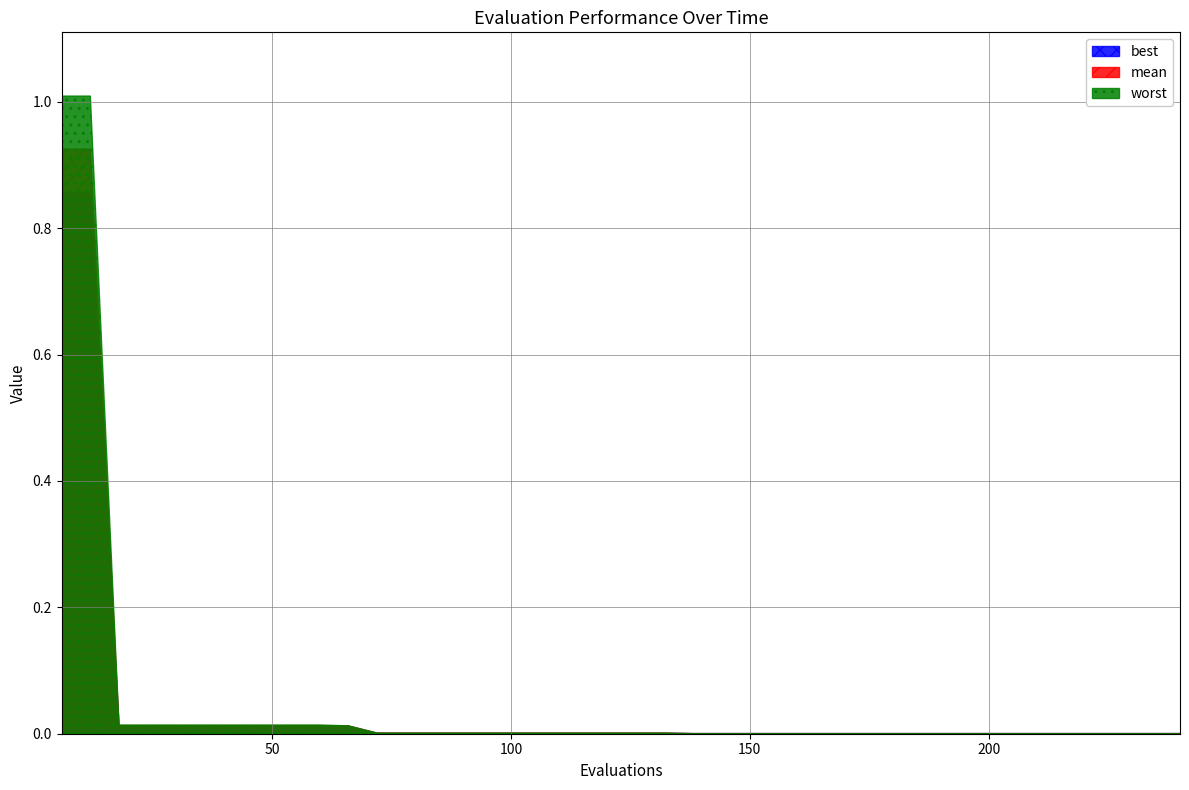

Reading right to left, what are all the values shown in this chart?

evals: 39=240.0	38=234.0	37=228.0	36=222.0	35=216.0	34=210.0	33=204.0	32=198.0	31=192.0	30=186.0	29=180.0	28=174.0	27=168.0	26=162.0	25=156.0	24=150.0	23=144.0	22=138.0	21=132.0	20=126.0	19=120.0	18=114.0	17=108.0	16=102.0	15=96.0	14=90.0	13=84.0	12=78.0	11=72.0	10=66.0	9=60.0	8=54.0	7=48.0	6=42.0	5=36.0	4=30.0	worst=24.0	best=18.0	mean=12.0	evals=6.0
mean: 39=0.0	38=0.0	37=0.0	36=0.0	35=0.0	34=0.0	33=0.0	32=0.0	31=0.0	30=0.0	29=0.0	28=0.0	27=0.0	26=0.0	25=0.0	24=0.0	23=0.0	22=0.0	21=0.0	20=0.0	19=0.0	18=0.0	17=0.0	16=0.0	15=0.0	14=0.0	13=0.0	12=0.0	11=0.0	10=0.0	9=0.0	8=0.0	7=0.0	6=0.0	5=0.0	4=0.0	worst=0.0	best=0.0	mean=0.9	evals=0.9
best: 39=0.0	38=0.0	37=0.0	36=0.0	35=0.0	34=0.0	33=0.0	32=0.0	31=0.0	30=0.0	29=0.0	28=0.0	27=0.0	26=0.0	25=0.0	24=0.0	23=0.0	22=0.0	21=0.0	20=0.0	19=0.0	18=0.0	17=0.0	16=0.0	15=0.0	14=0.0	13=0.0	12=0.0	11=0.0	10=0.0	9=0.0	8=0.0	7=0.0	6=0.0	5=0.0	4=0.0	worst=0.0	best=0.0	mean=0.9	evals=0.9
worst: 39=0.0	38=0.0	37=0.0	36=0.0	35=0.0	34=0.0	33=0.0	32=0.0	31=0.0	30=0.0	29=0.0	28=0.0	27=0.0	26=0.0	25=0.0	24=0.0	23=0.0	22=0.0	21=0.0	20=0.0	19=0.0	18=0.0	17=0.0	16=0.0	15=0.0	14=0.0	13=0.0	12=0.0	11=0.0	10=0.0	9=0.0	8=0.0	7=0.0	6=0.0	5=0.0	4=0.0	worst=0.0	best=0.0	mean=1.0	evals=1.0